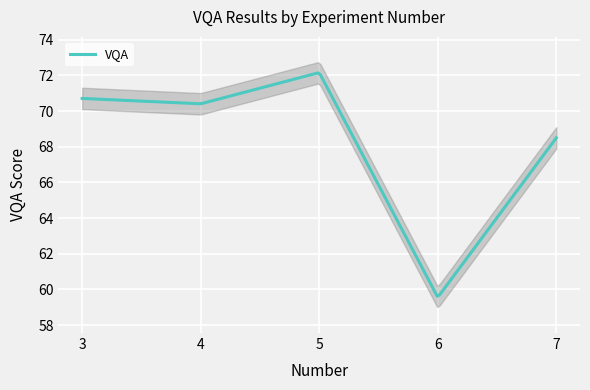

What is the difference between the values at 6 and 4?

10.8